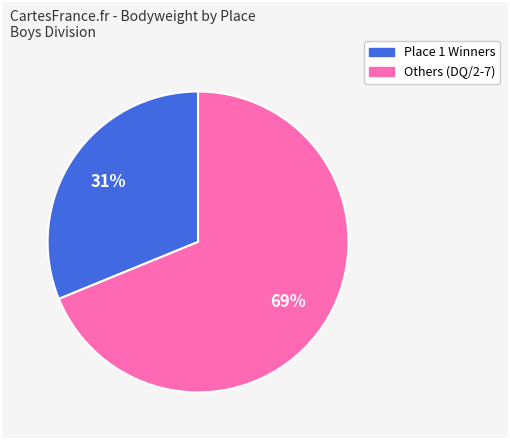

Is there any slice that represents more than half of the pie?

Yes